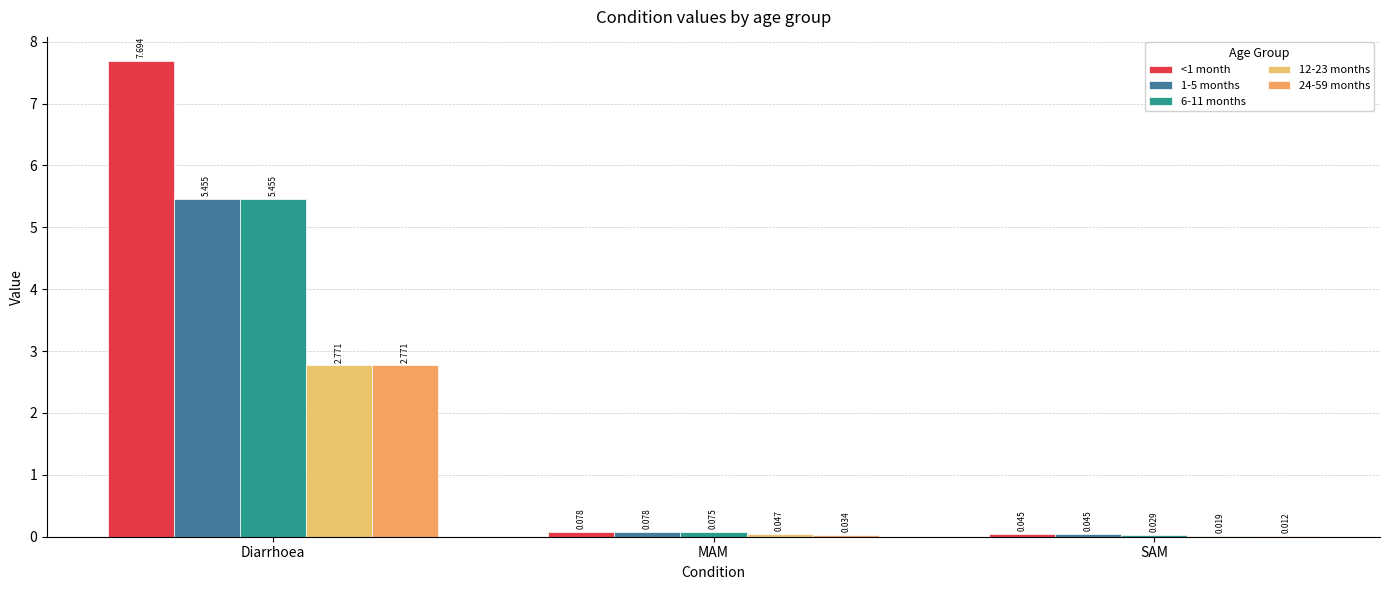

Is it true that 12-23 months equals 0.0 at MAM?

True